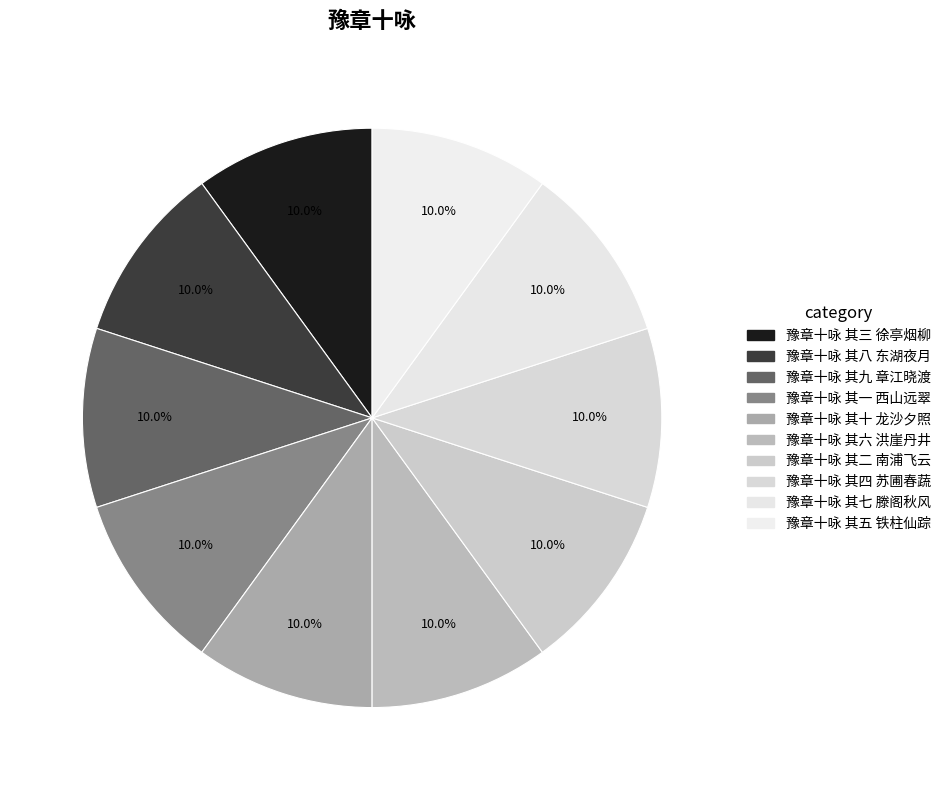

Do 豫章十咏 其八 东湖夜月 and 豫章十咏 其九 章江晓渡 together represent more than half of the pie?

No